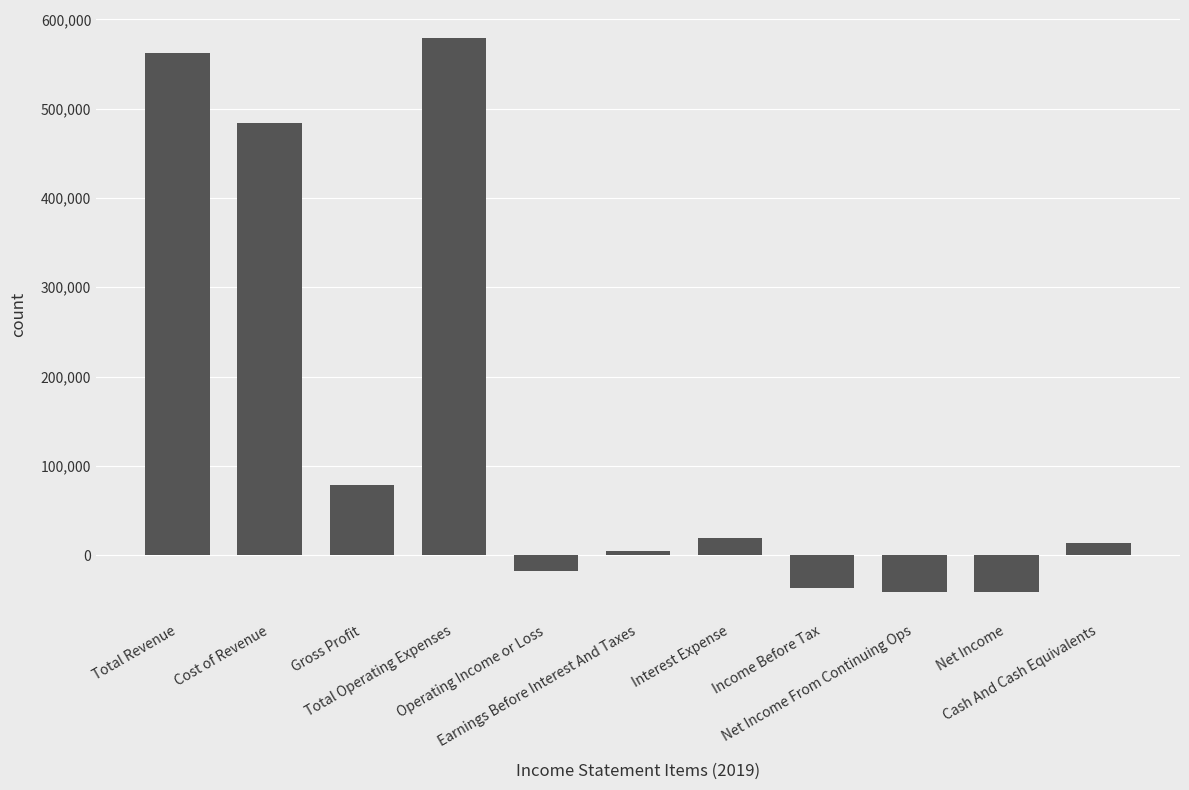

What is the average value?

145982